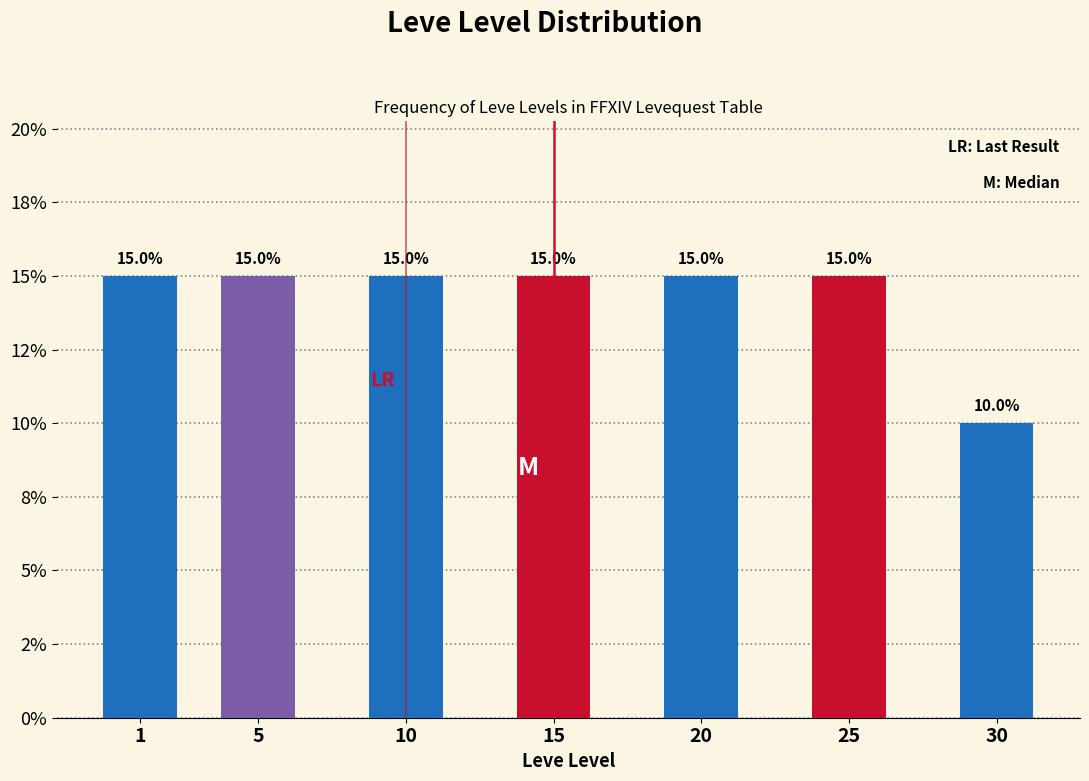

Does the chart contain any negative values?

No